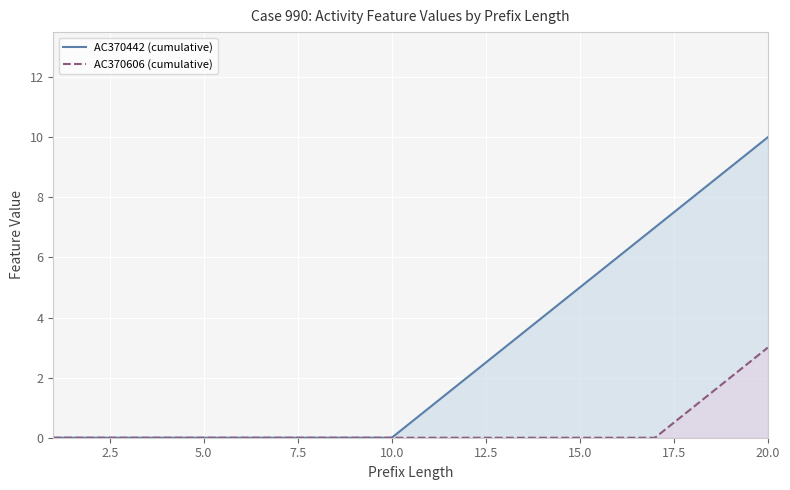

Which series has the largest total across all categories?

AC370442 (cumulative)